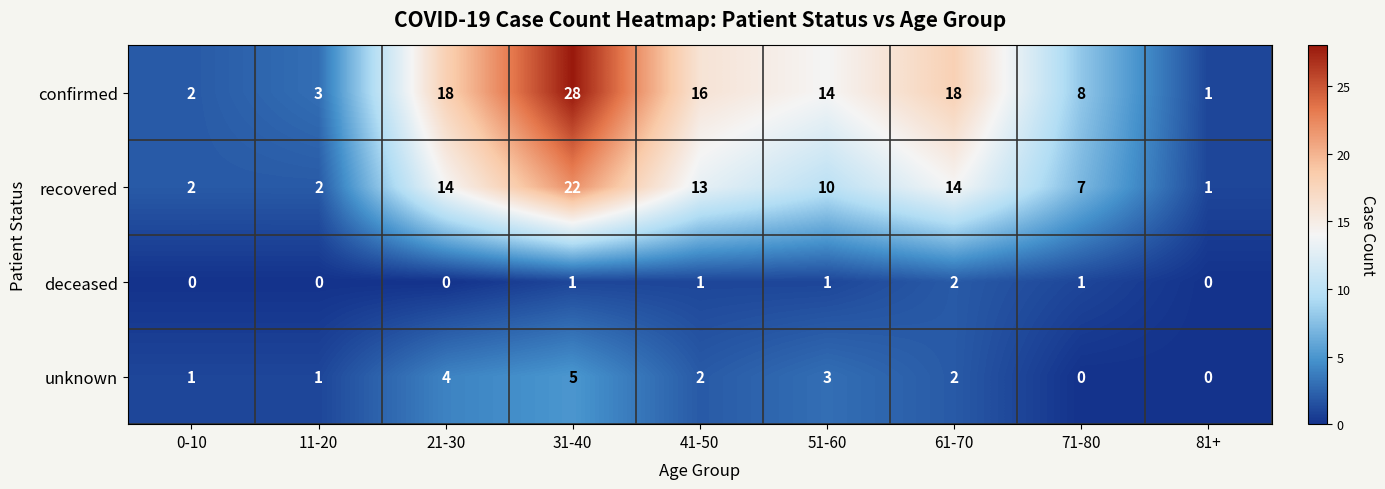

What is the spread (max minus min) of values at 41-50?

15